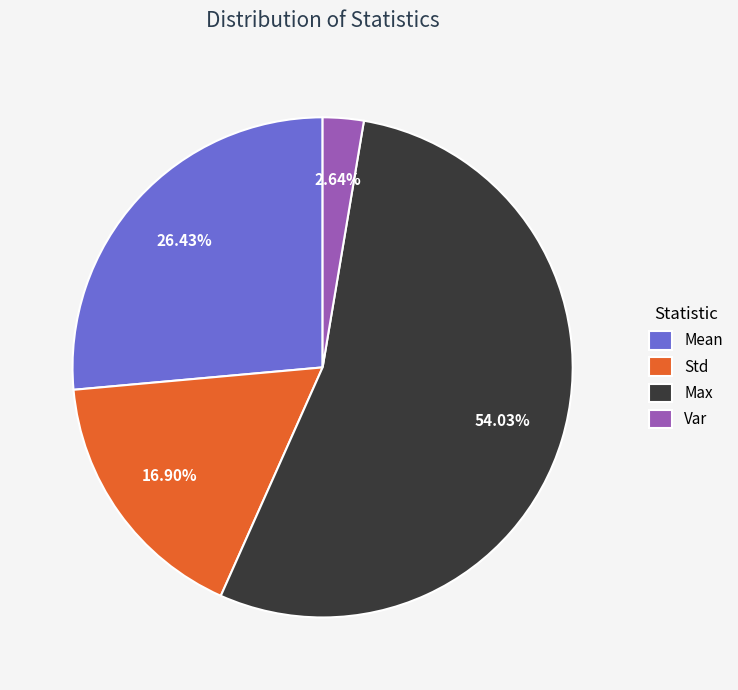

To the nearest percent, what is the average slice percentage?

25%